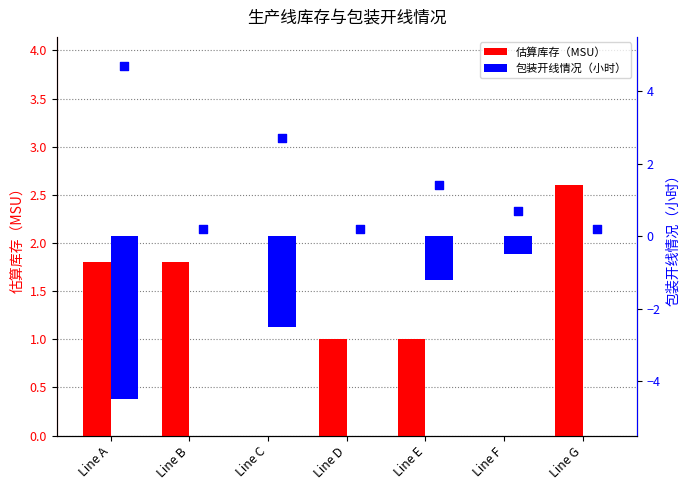

Which series reaches the minimum Y coordinate?

包装开线情况（小时）